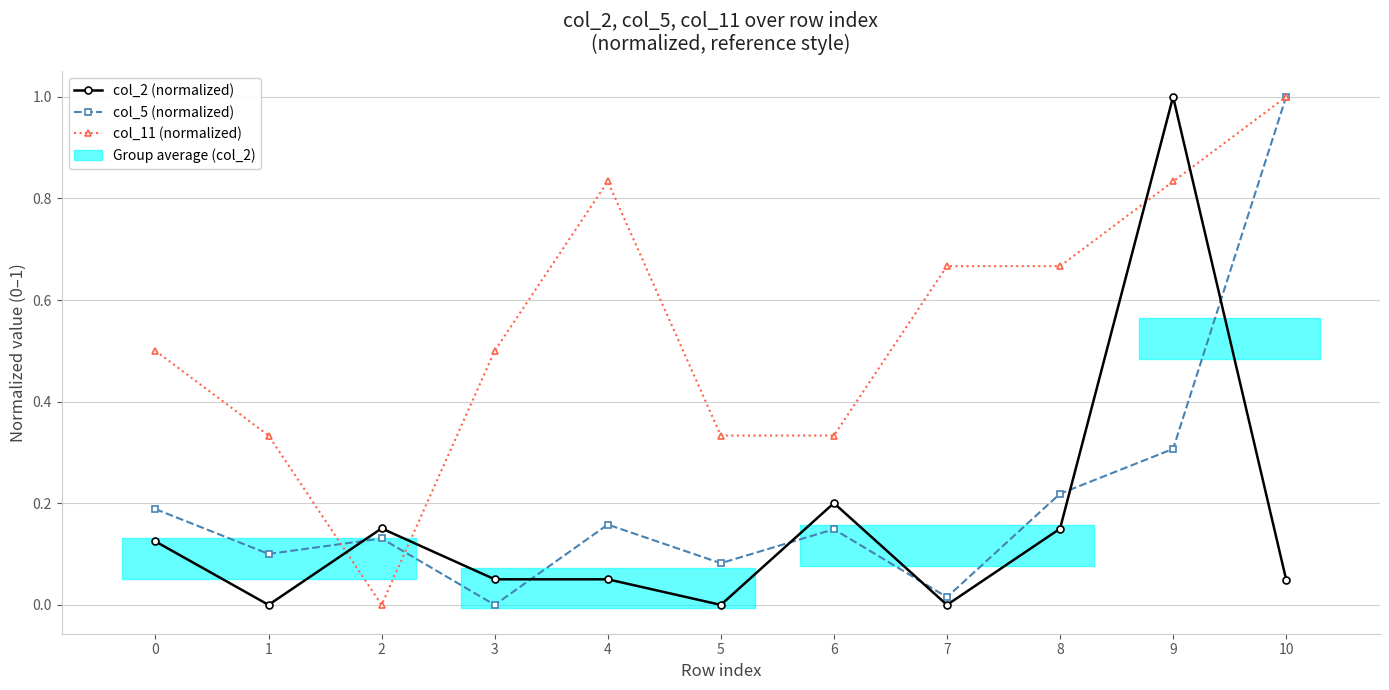

True or false: col_2 (normalized) has more than 2 interior local peaks.

True